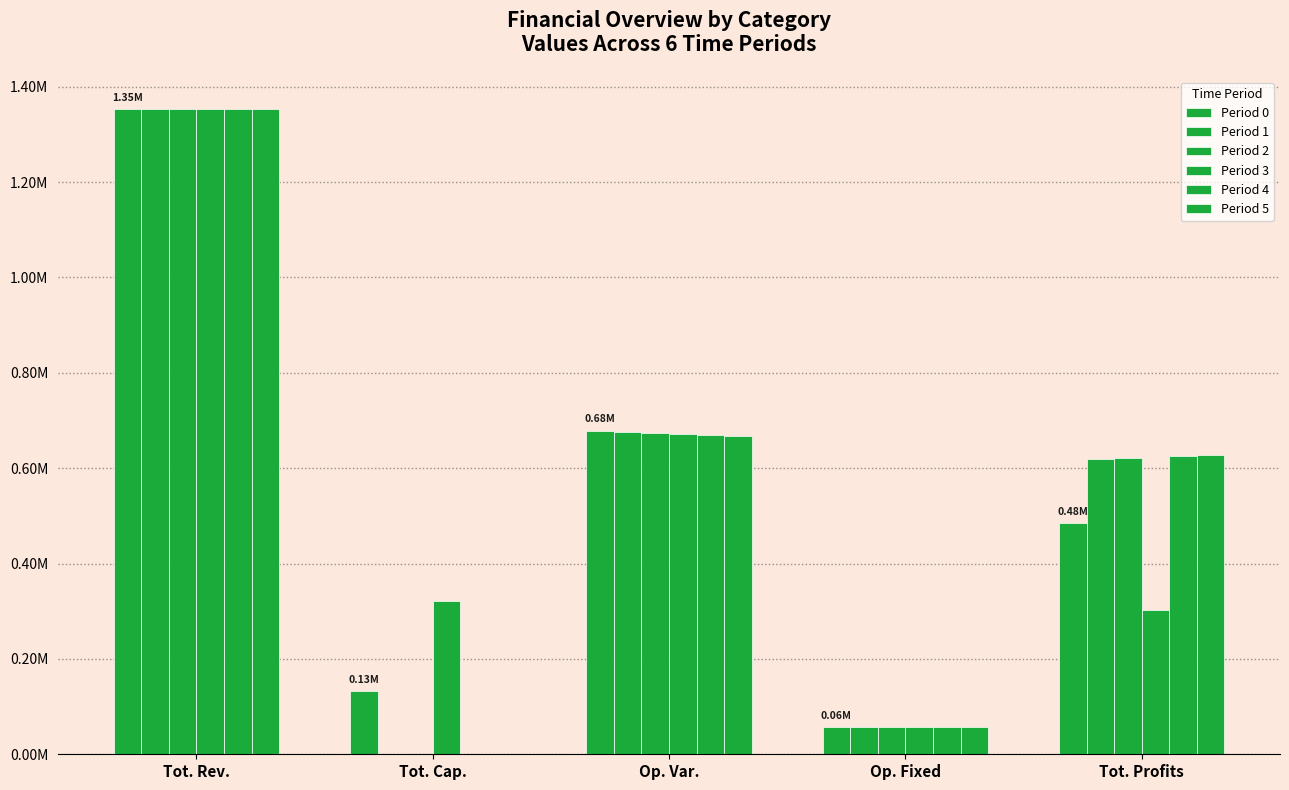

Does the chart contain stacked bars?

No